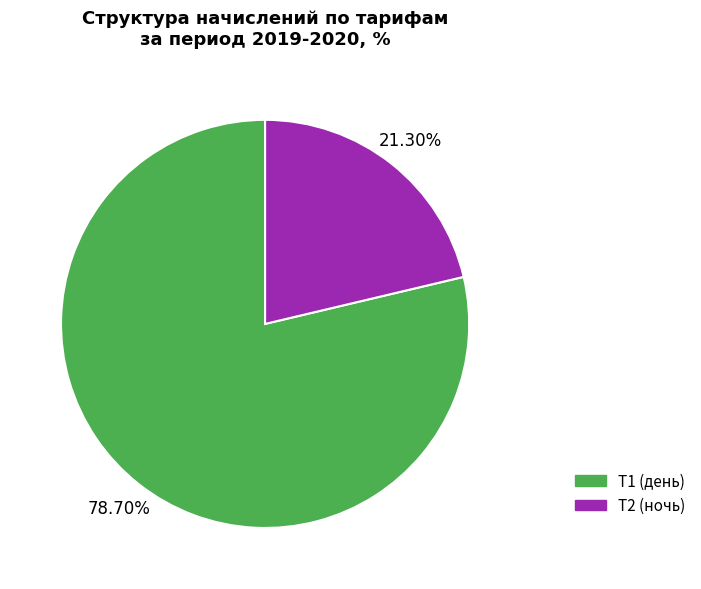

How many segments does this pie chart have?

2